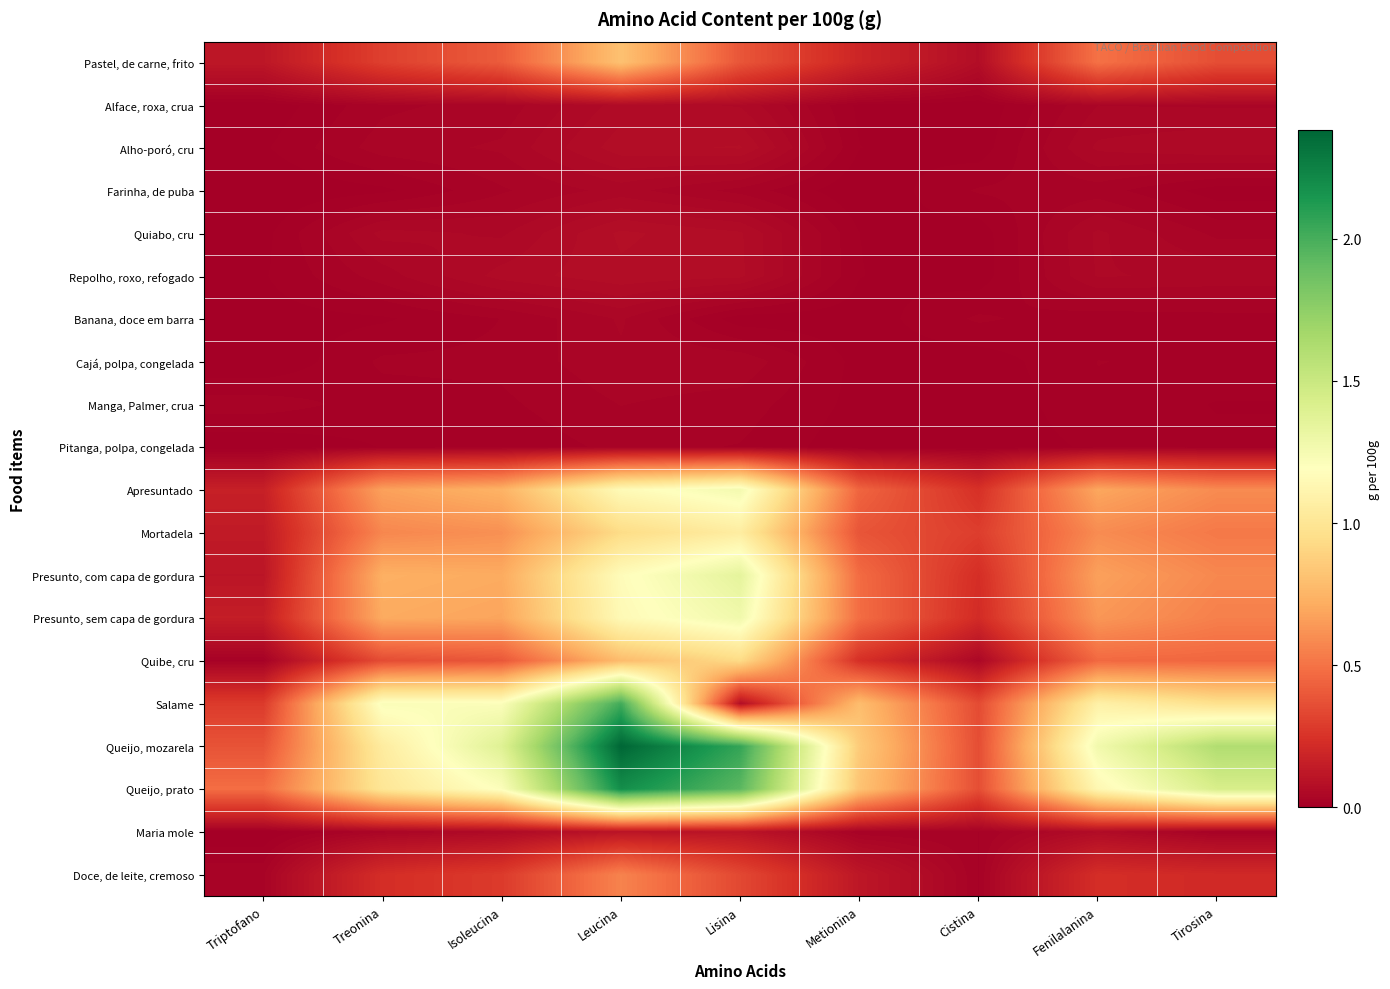

Reading left to right, extract all data points from this chart.

Pastel, de carne, frito: Triptofano=0.1	Treonina=0.3	Isoleucina=0.4	Leucina=0.8	Lisina=0.4	Metionina=0.2	Cistina=0.1	Fenilalanina=0.5	Tirosina=0.4
Alface, roxa, crua: Triptofano=0.0	Treonina=0.0	Isoleucina=0.0	Leucina=0.1	Lisina=0.1	Metionina=0.0	Cistina=0.0	Fenilalanina=0.0	Tirosina=0.0
Alho-poró, cru: Triptofano=0.0	Treonina=0.0	Isoleucina=0.0	Leucina=0.1	Lisina=0.1	Metionina=0.0	Cistina=0.0	Fenilalanina=0.0	Tirosina=0.1
Farinha, de puba: Triptofano=0.0	Treonina=0.0	Isoleucina=0.0	Leucina=0.0	Lisina=0.0	Metionina=0.0	Cistina=0.0	Fenilalanina=0.0	Tirosina=0.0
Quiabo, cru: Triptofano=0.0	Treonina=0.0	Isoleucina=0.0	Leucina=0.1	Lisina=0.1	Metionina=0.0	Cistina=0.0	Fenilalanina=0.0	Tirosina=0.0
Repolho, roxo, refogado: Triptofano=0.0	Treonina=0.0	Isoleucina=0.1	Leucina=0.1	Lisina=0.1	Metionina=0.0	Cistina=0.0	Fenilalanina=0.0	Tirosina=0.0
Banana, doce em barra: Triptofano=0.0	Treonina=0.0	Isoleucina=0.0	Leucina=0.0	Lisina=0.0	Metionina=0.0	Cistina=0.0	Fenilalanina=0.0	Tirosina=0.0
Cajá, polpa, congelada: Triptofano=0.0	Treonina=0.0	Isoleucina=0.0	Leucina=0.0	Lisina=0.0	Metionina=0.0	Cistina=0.0	Fenilalanina=0.0	Tirosina=0.0
Manga, Palmer, crua: Triptofano=0.0	Treonina=0.0	Isoleucina=0.0	Leucina=0.0	Lisina=0.0	Metionina=0.0	Cistina=0.0	Fenilalanina=0.0	Tirosina=0.0
Pitanga, polpa, congelada: Triptofano=0.0	Treonina=0.0	Isoleucina=0.0	Leucina=0.0	Lisina=0.0	Metionina=0.0	Cistina=0.0	Fenilalanina=0.0	Tirosina=0.0
Apresuntado: Triptofano=0.2	Treonina=0.7	Isoleucina=0.7	Leucina=1.2	Lisina=1.3	Metionina=0.4	Cistina=0.2	Fenilalanina=0.7	Tirosina=0.6
Mortadela: Triptofano=0.1	Treonina=0.6	Isoleucina=0.6	Leucina=0.9	Lisina=1.1	Metionina=0.4	Cistina=0.3	Fenilalanina=0.6	Tirosina=0.5
Presunto, com capa de gordura: Triptofano=0.1	Treonina=0.7	Isoleucina=0.7	Leucina=1.2	Lisina=1.3	Metionina=0.5	Cistina=0.2	Fenilalanina=0.7	Tirosina=0.6
Presunto, sem capa de gordura: Triptofano=0.2	Treonina=0.7	Isoleucina=0.7	Leucina=1.2	Lisina=1.3	Metionina=0.5	Cistina=0.2	Fenilalanina=0.6	Tirosina=0.5
Quibe, cru: Triptofano=0.0	Treonina=0.4	Isoleucina=0.4	Leucina=0.8	Lisina=0.9	Metionina=0.2	Cistina=0.0	Fenilalanina=0.5	Tirosina=0.5
Salame: Triptofano=0.3	Treonina=1.2	Isoleucina=1.2	Leucina=2.0	Lisina=0.1	Metionina=0.8	Cistina=0.3	Fenilalanina=1.1	Tirosina=1.0
Queijo, mozarela: Triptofano=0.4	Treonina=1.0	Isoleucina=1.4	Leucina=2.4	Lisina=2.1	Metionina=0.9	Cistina=0.4	Fenilalanina=1.3	Tirosina=1.6
Queijo, prato: Triptofano=0.5	Treonina=1.0	Isoleucina=1.2	Leucina=2.2	Lisina=1.9	Metionina=0.8	Cistina=0.4	Fenilalanina=1.1	Tirosina=1.4
Maria mole: Triptofano=0.0	Treonina=0.0	Isoleucina=0.1	Leucina=0.1	Lisina=0.1	Metionina=0.0	Cistina=0.0	Fenilalanina=0.1	Tirosina=0.0
Doce, de leite, cremoso: Triptofano=0.0	Treonina=0.2	Isoleucina=0.3	Leucina=0.6	Lisina=0.3	Metionina=0.1	Cistina=0.0	Fenilalanina=0.2	Tirosina=0.2